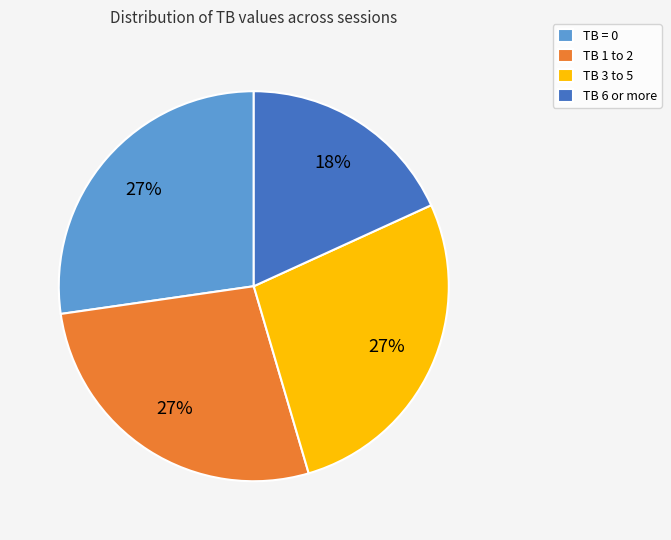

Which slice is the smallest?

TB 6 or more